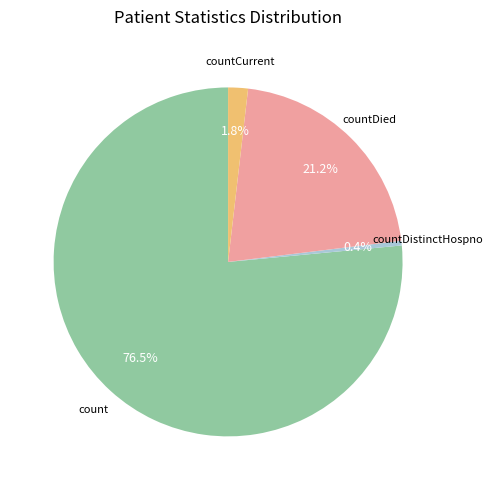

Is there any slice that represents more than half of the pie?

Yes